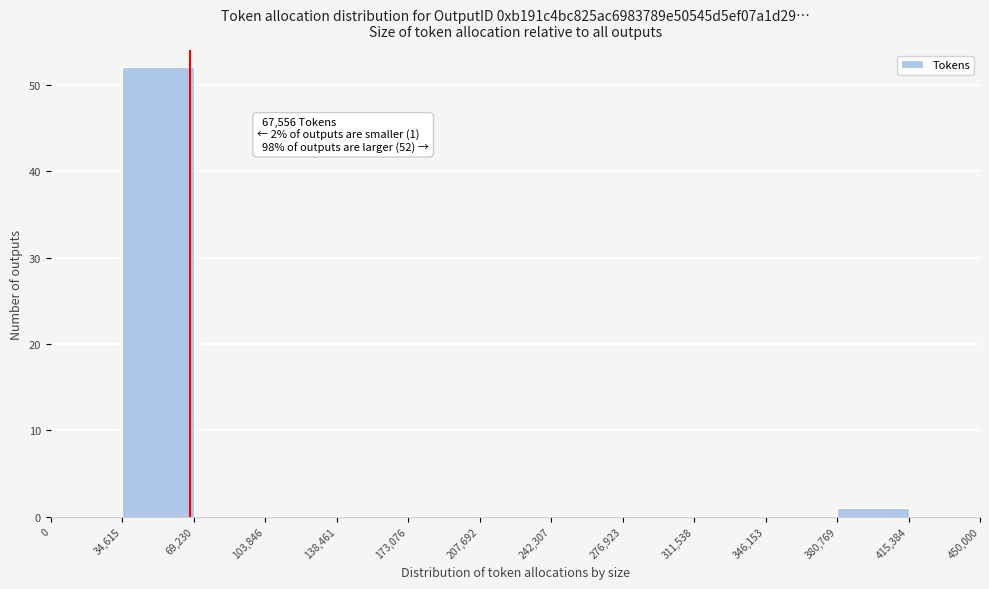

Which range on the x-axis has the tallest bar?

34,615 to 69,230